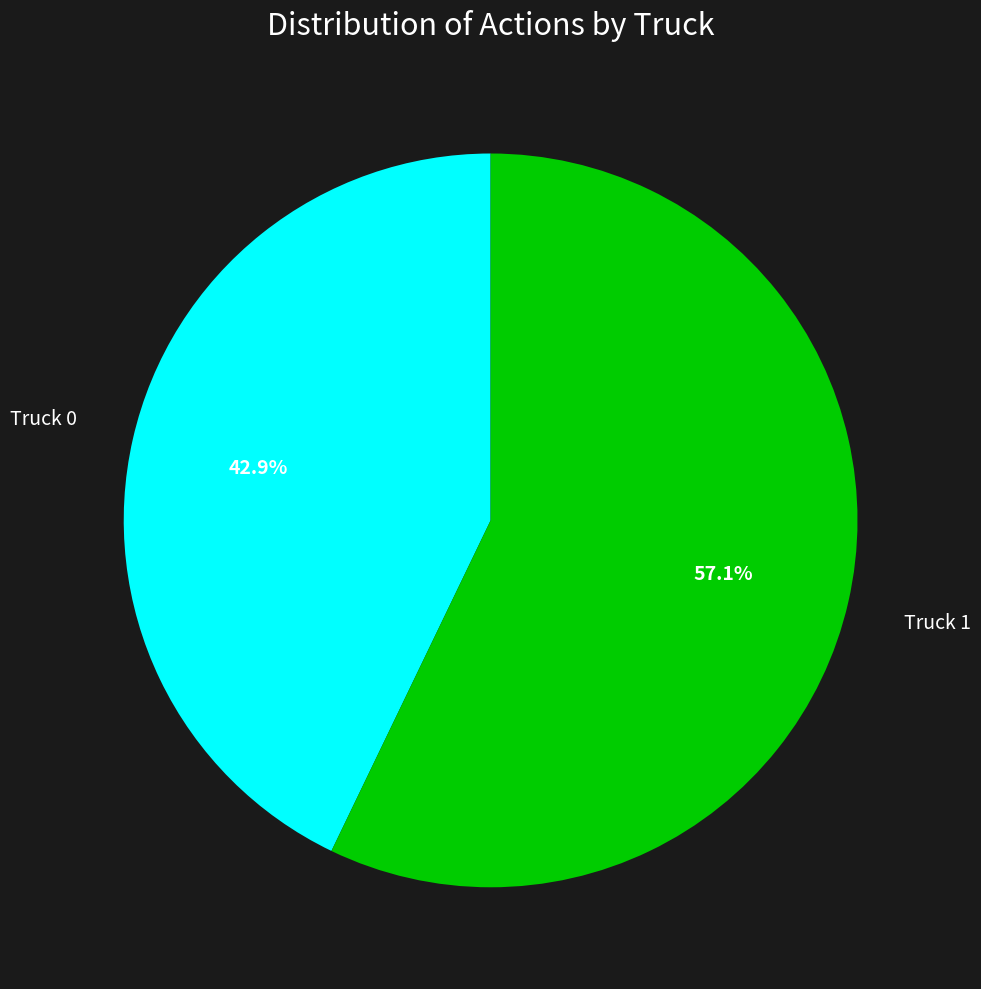

Does any single category account for the majority?

Yes